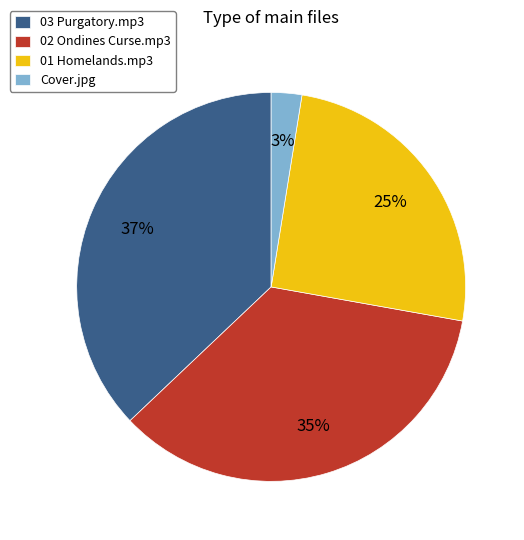

To the nearest percent, what is the difference between the 03 Purgatory.mp3 and 02 Ondines Curse.mp3 slice percentages?

2%